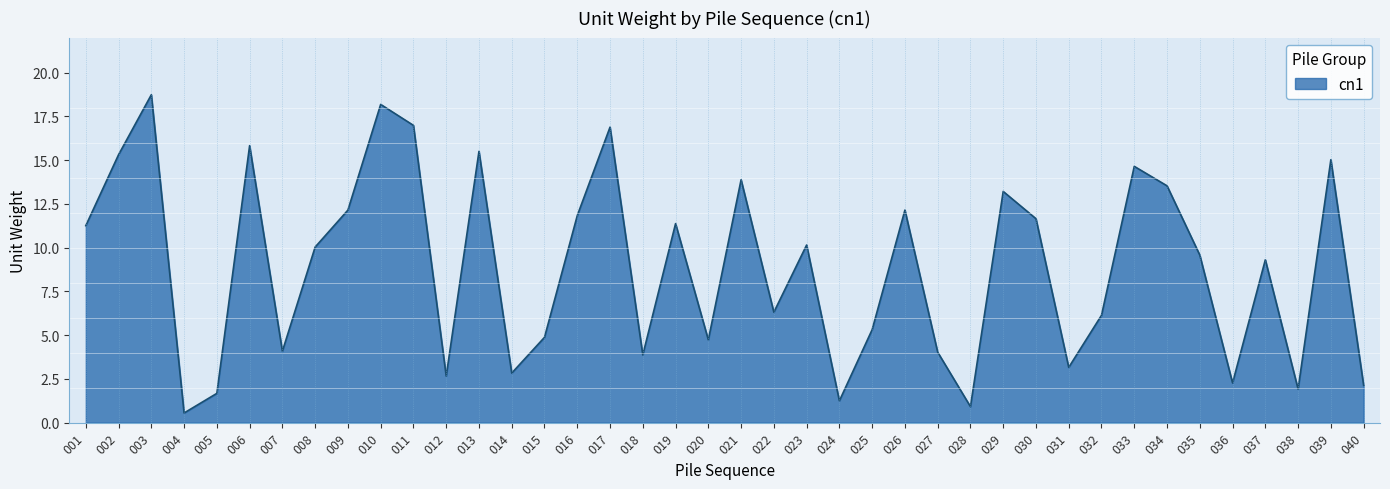

At which label does the data first exceed 10?

001